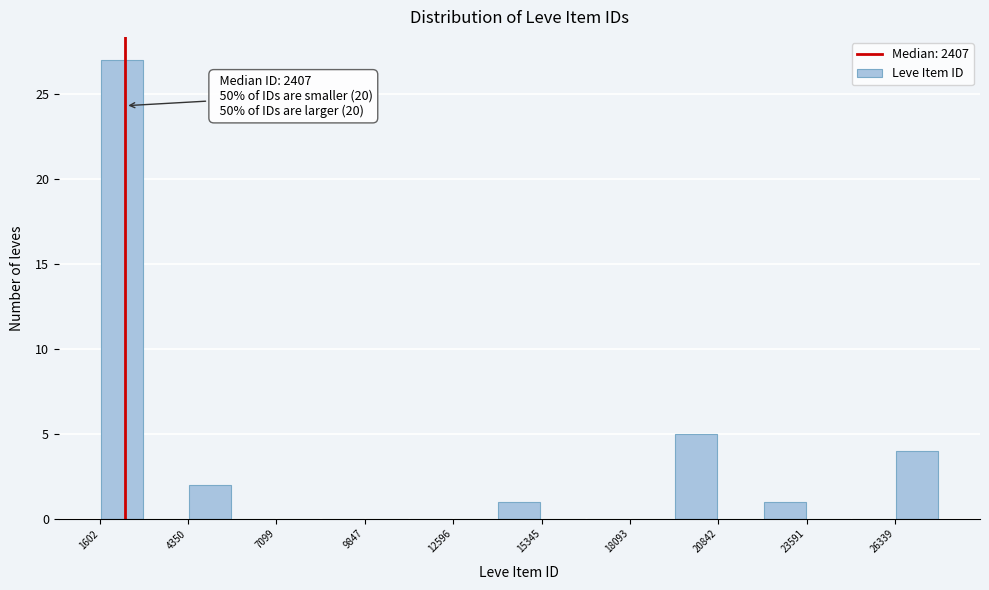

Read against the x-axis, roughly where is the centre of the tallest bar?

2500